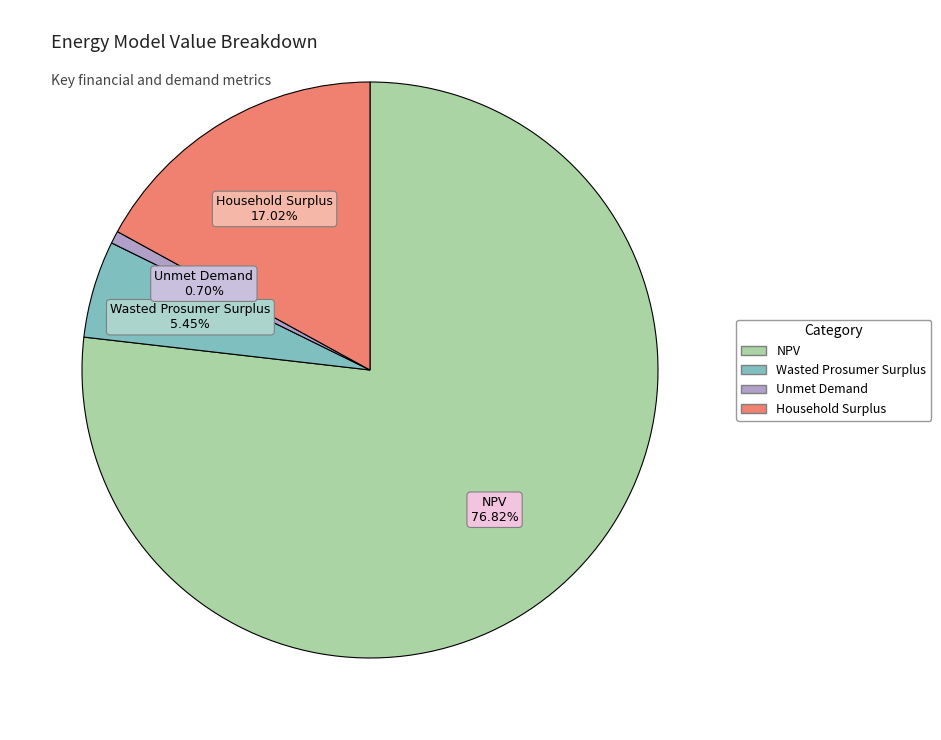

True or false: Household Surplus accounts for 28% of the total.

False